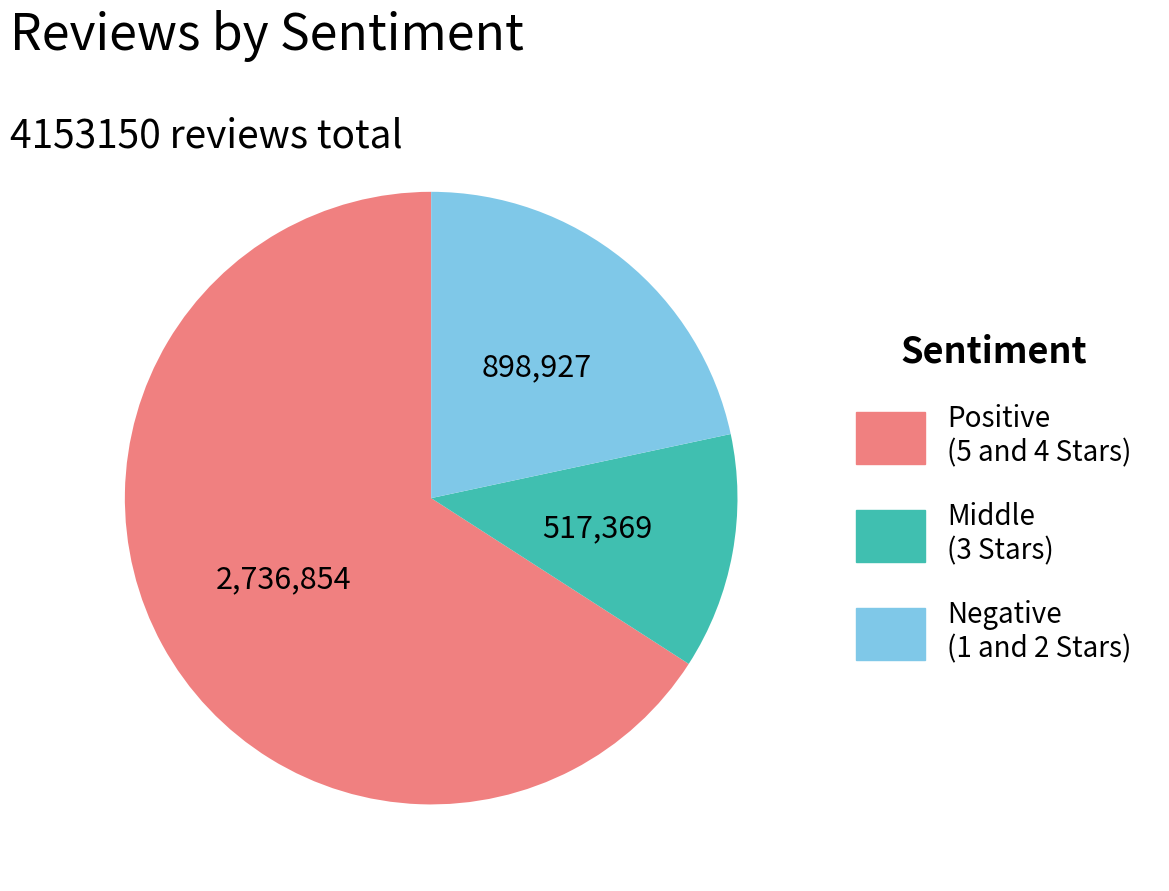

How many segments does this pie chart have?

3